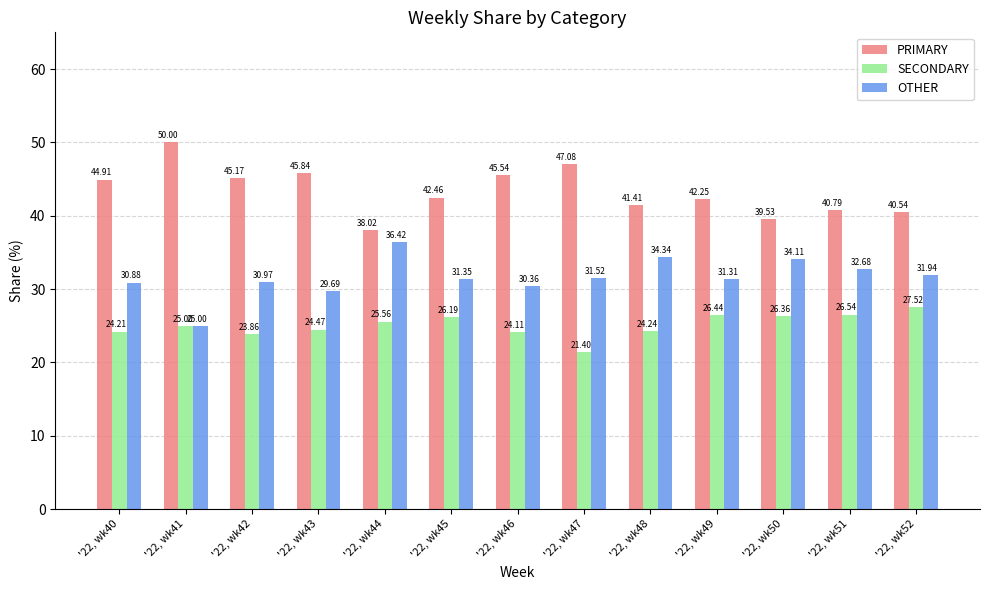

At how many categories does at least one series exceed 37?

13